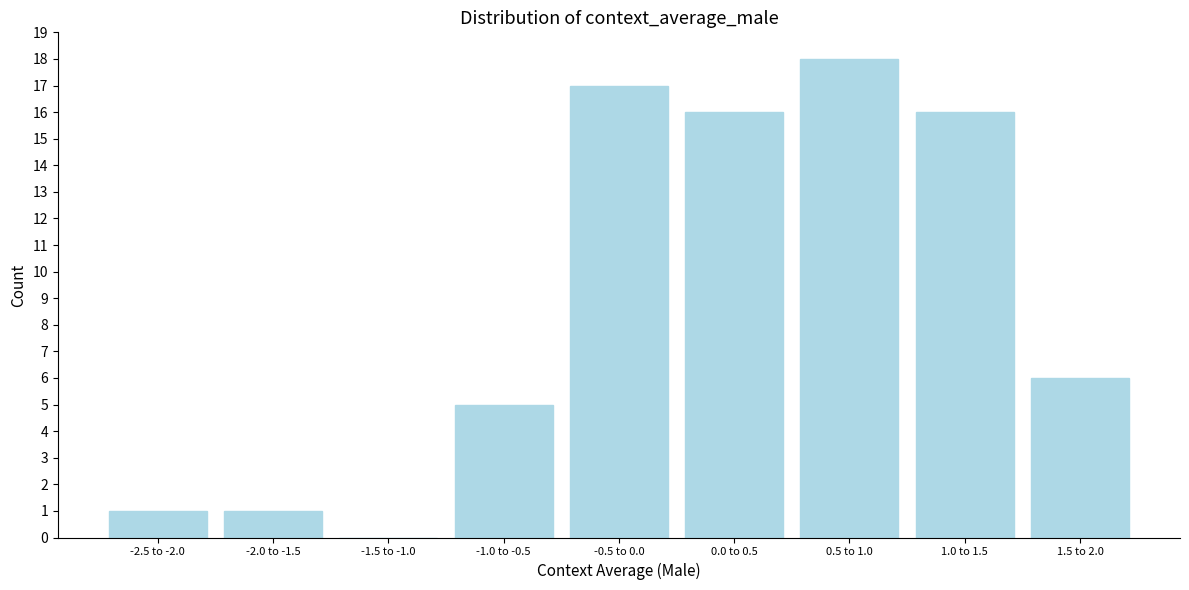

Reading right to left, extract all data points from this chart.

1.5 to 2.0=6	1.0 to 1.5=16	0.5 to 1.0=18	0.0 to 0.5=16	-0.5 to 0.0=17	-1.0 to -0.5=5	-1.5 to -1.0=0	-2.0 to -1.5=1	-2.5 to -2.0=1